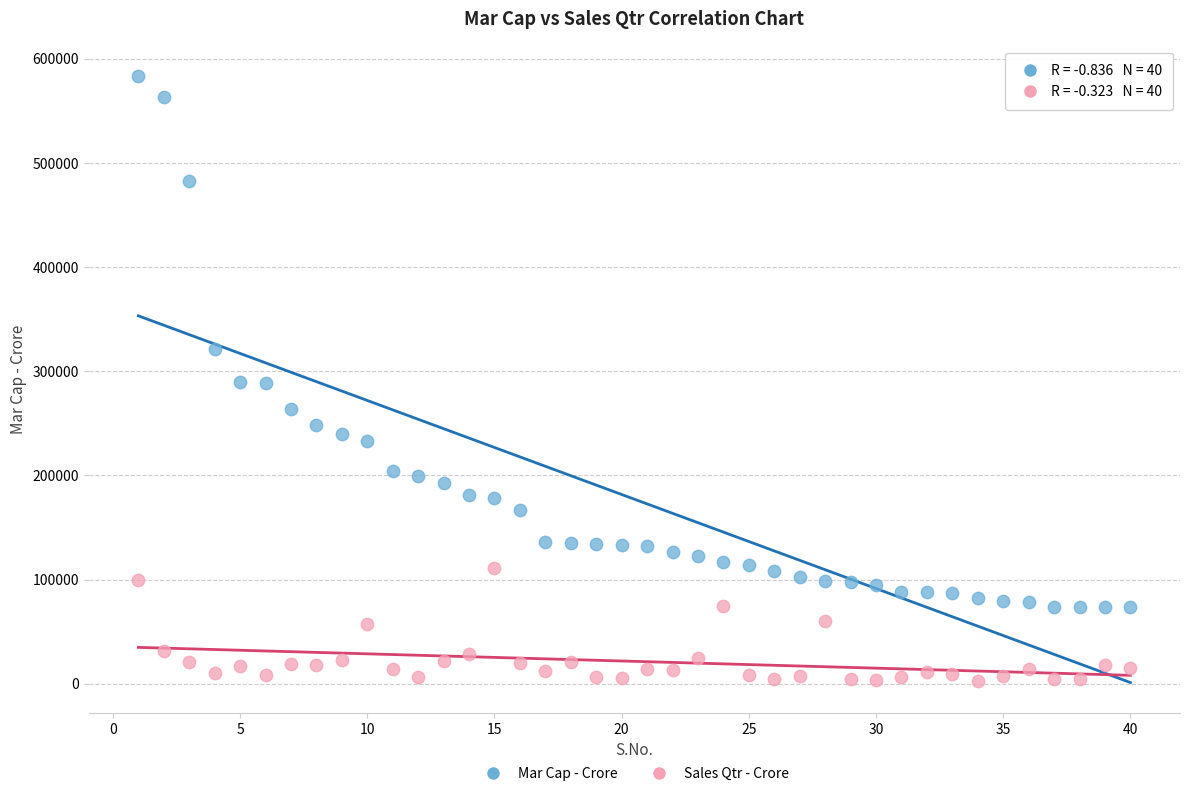

Which series reaches the maximum Y coordinate?

Mar Cap - Crore